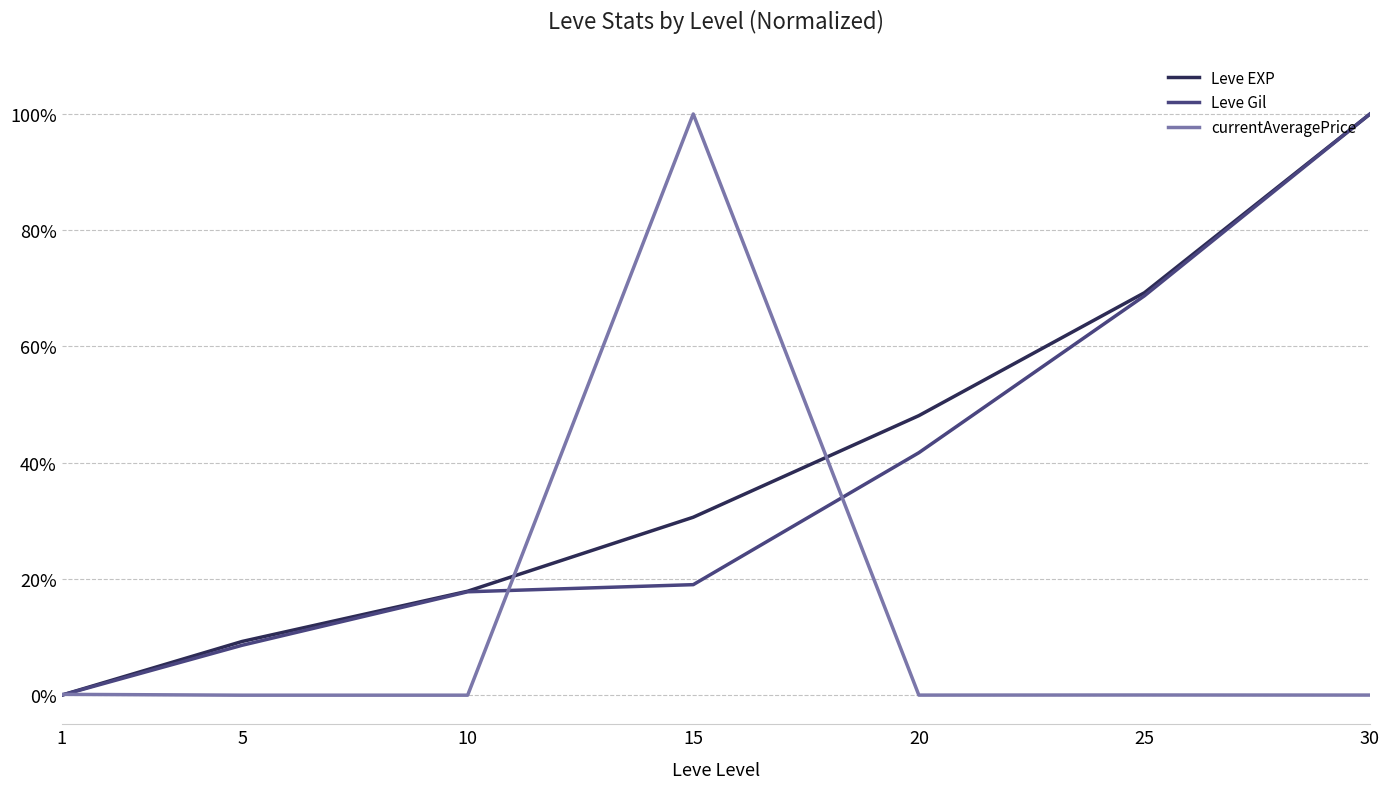

Reading left to right, transcribe all the data shown in this chart.

Leve EXP: 0.0	0.1	0.2	0.3	0.5	0.7	1.0
Leve Gil: 0.0	0.1	0.2	0.2	0.4	0.7	1.0
currentAveragePrice: 0.0	0.0	0.0	1.0	0.0	0.0	0.0